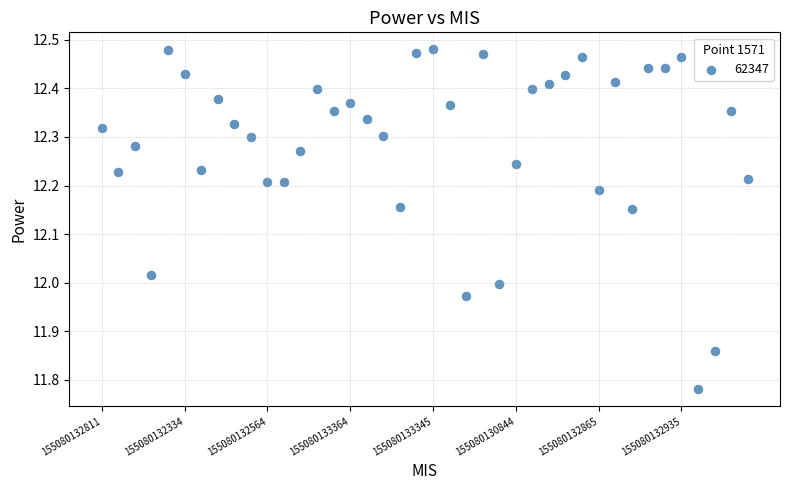

What is the range of Y values (max minus min)?

0.7